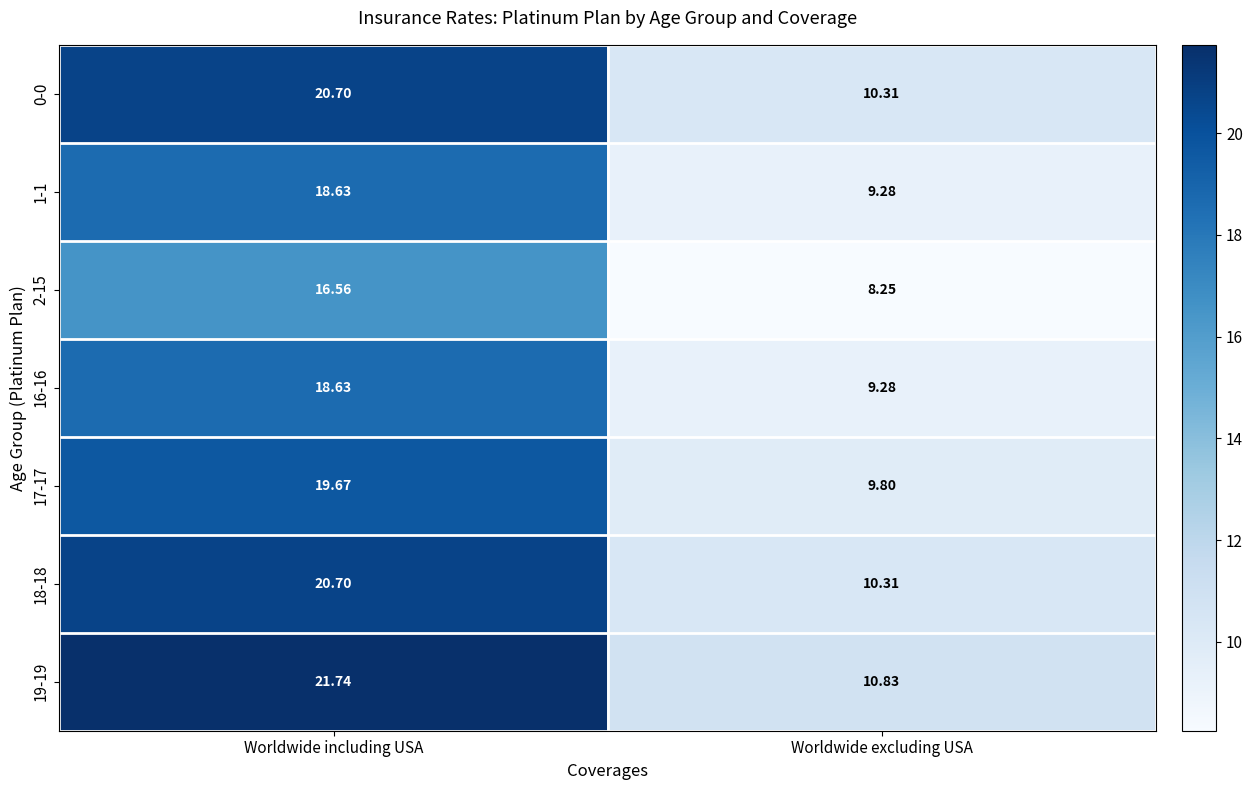

At which category is the sum across all series the highest?

Worldwide including USA